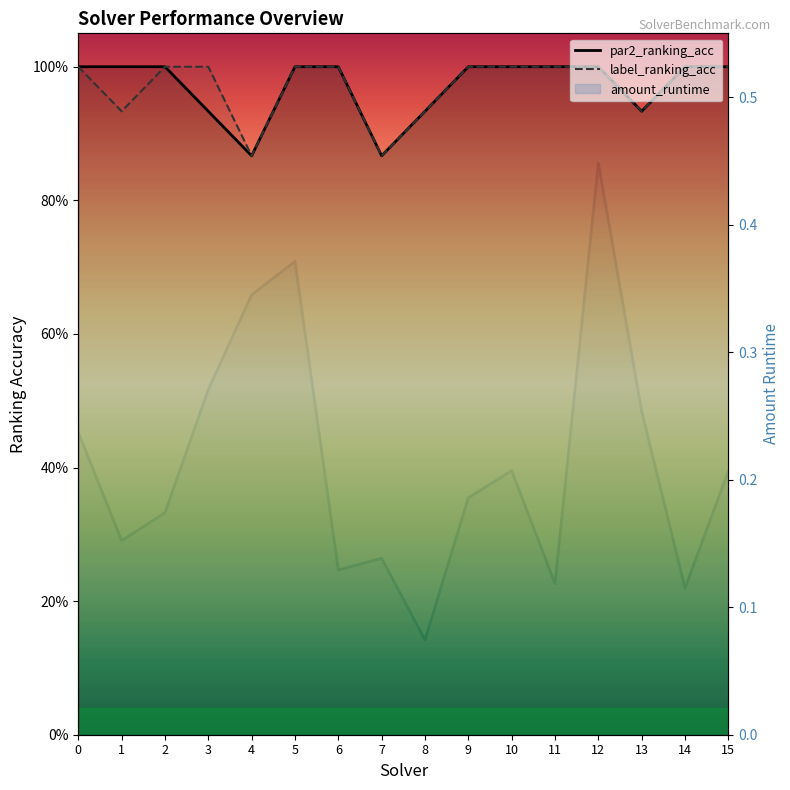

At which label is label_ranking_acc closest to 0?

4